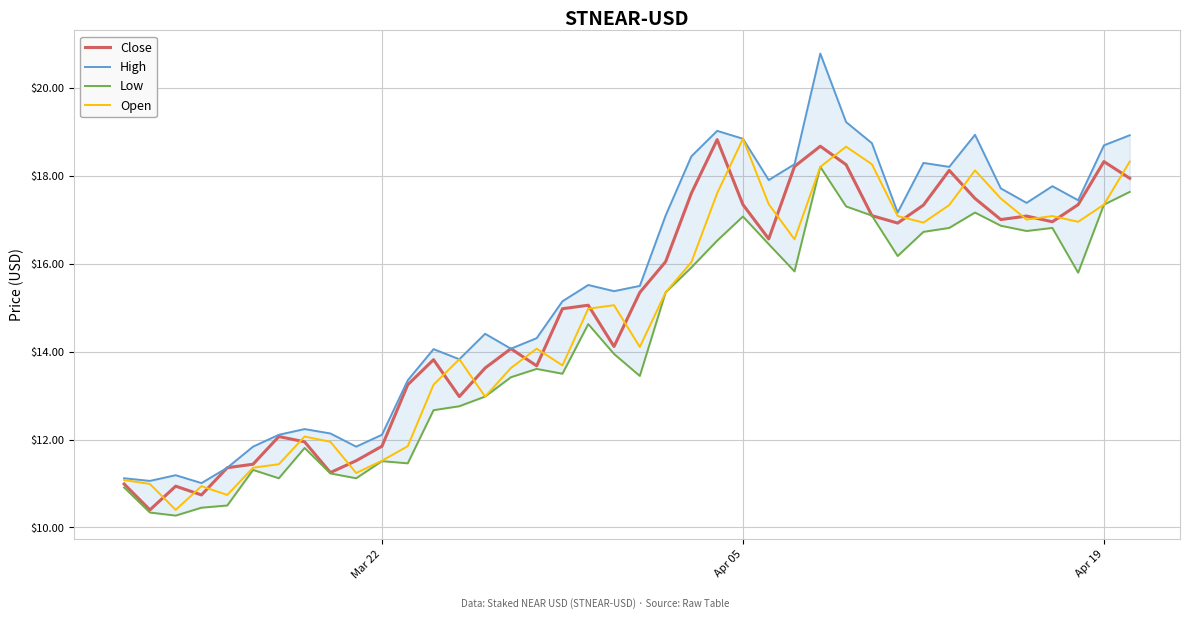

What is the highest value of the Close series?

18.8